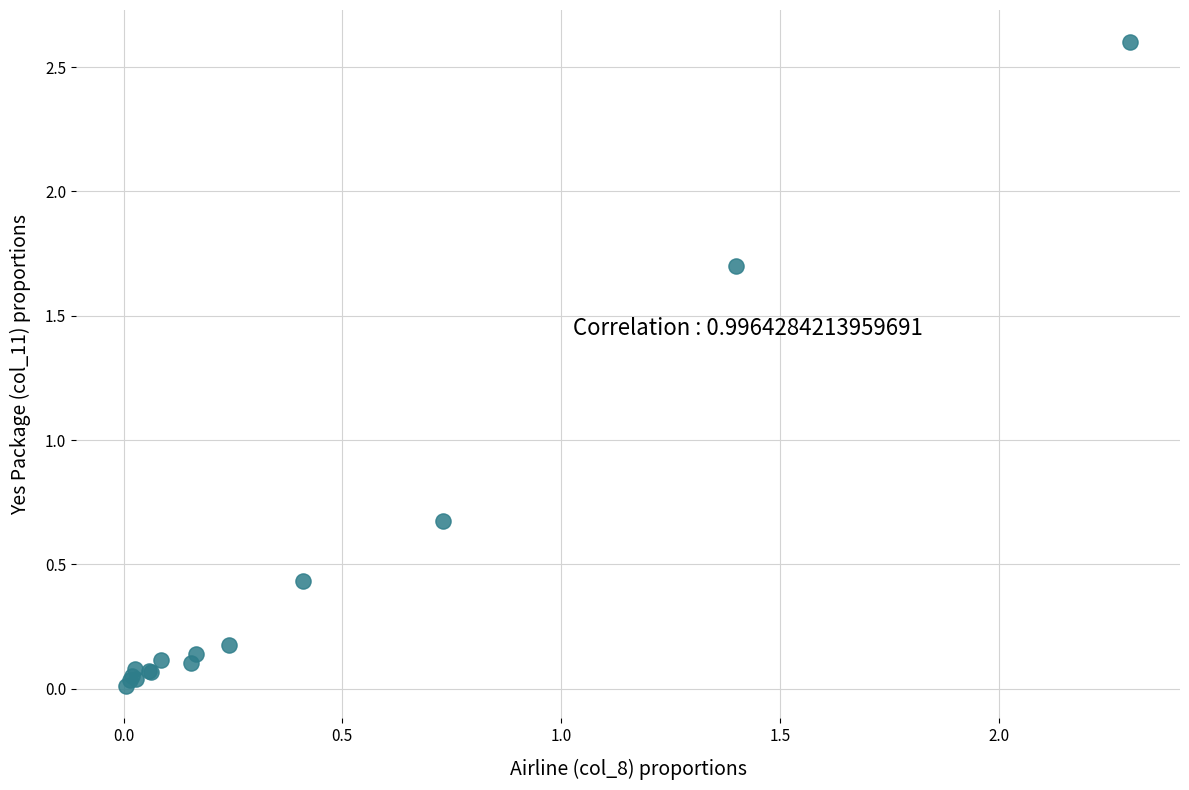

What Y value in the scatter plot is closest to 1?

0.7